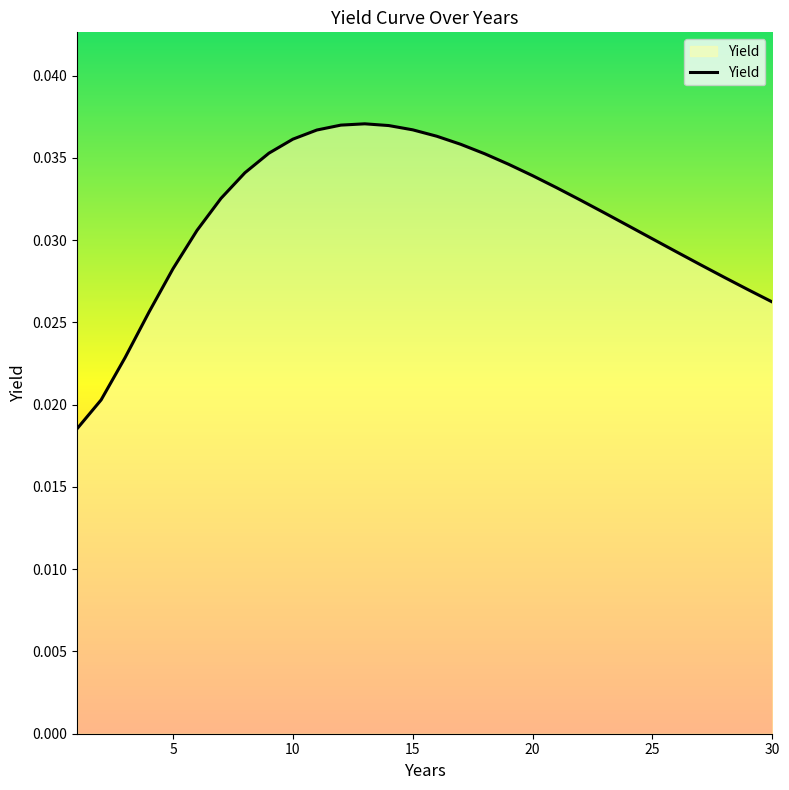

Which label corresponds to the largest value in the chart?

13